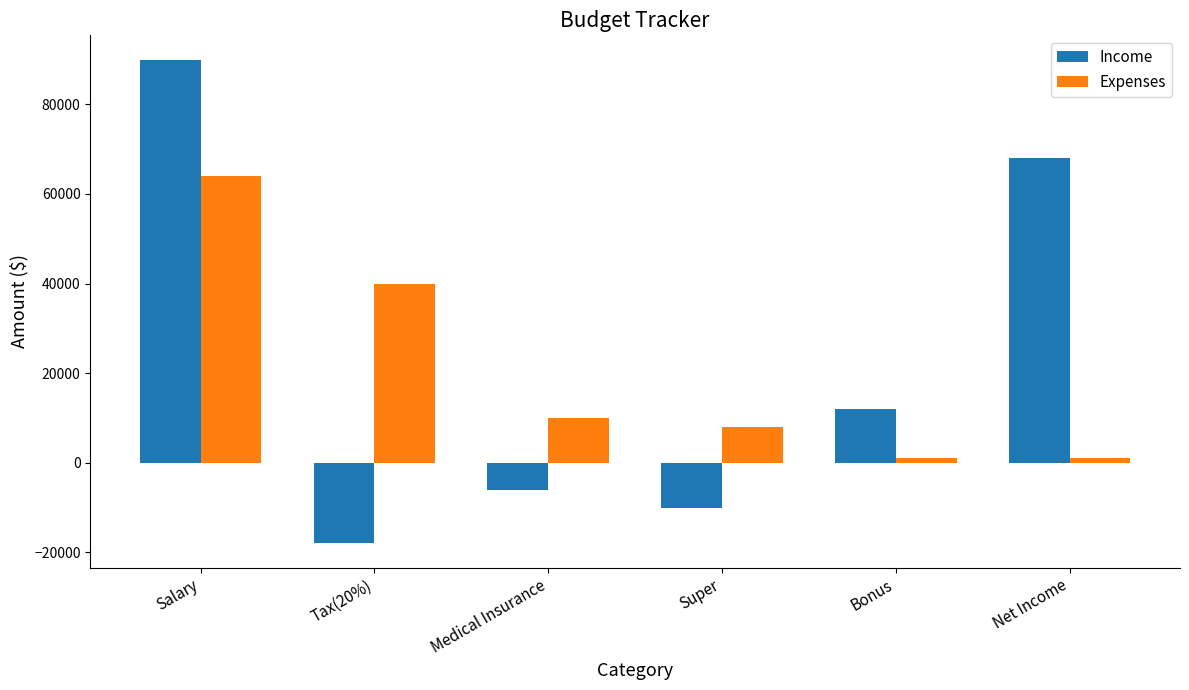

How many positive values does the Income series have?

3